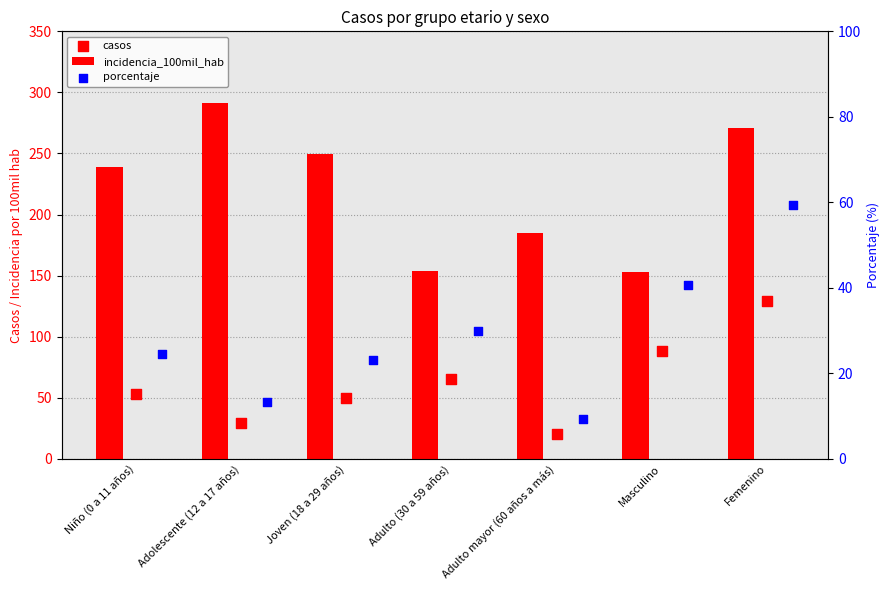

Which series contains the highest Y value?

incidencia_100mil_hab